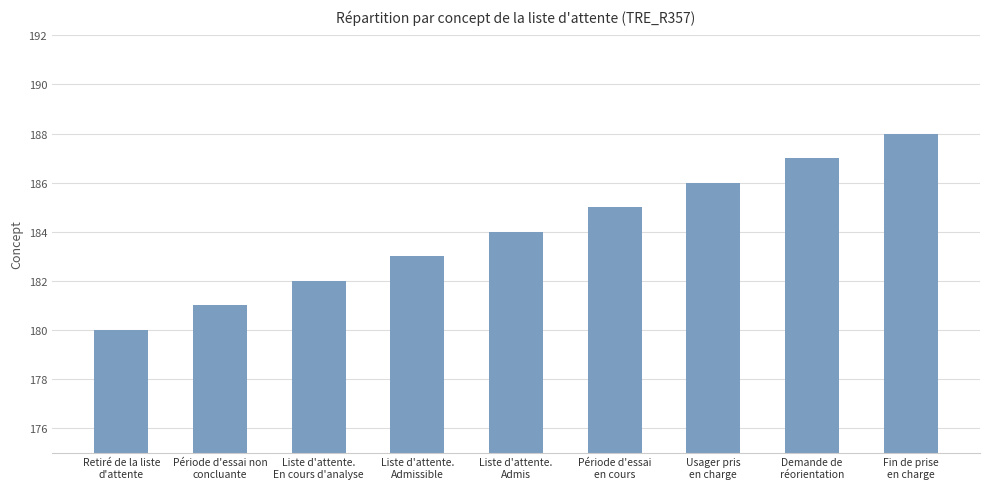

What is the maximum value shown in the chart?

188